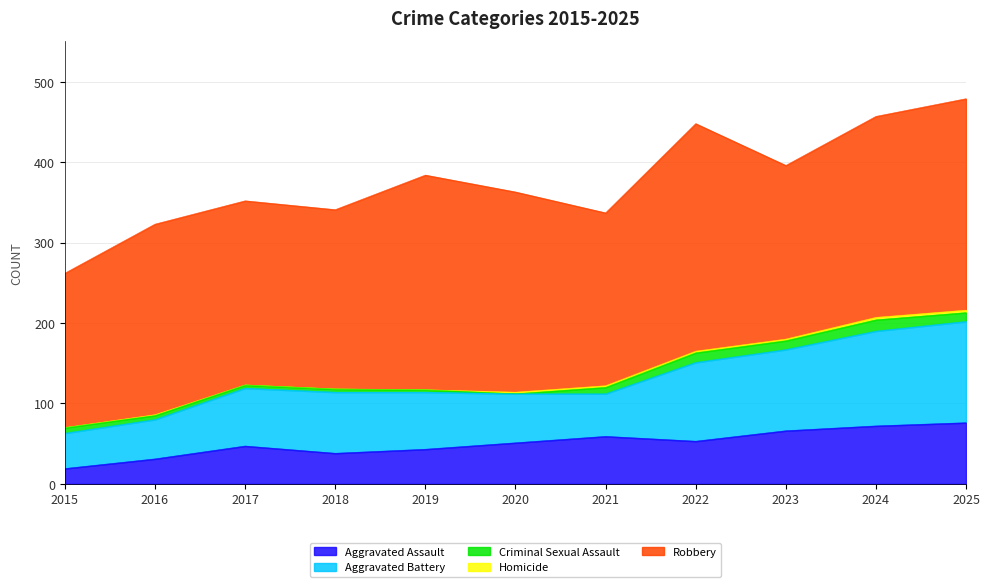

What is the sum of all Criminal Sexual Assault values?

79